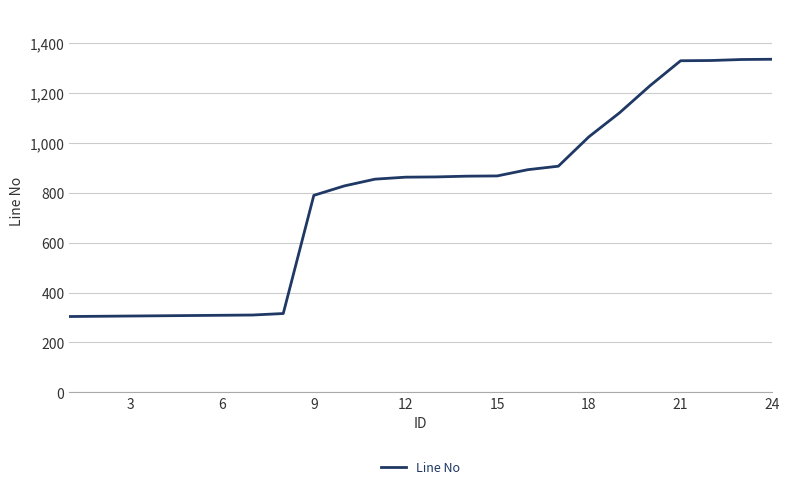

What is the greatest value displayed?

1336